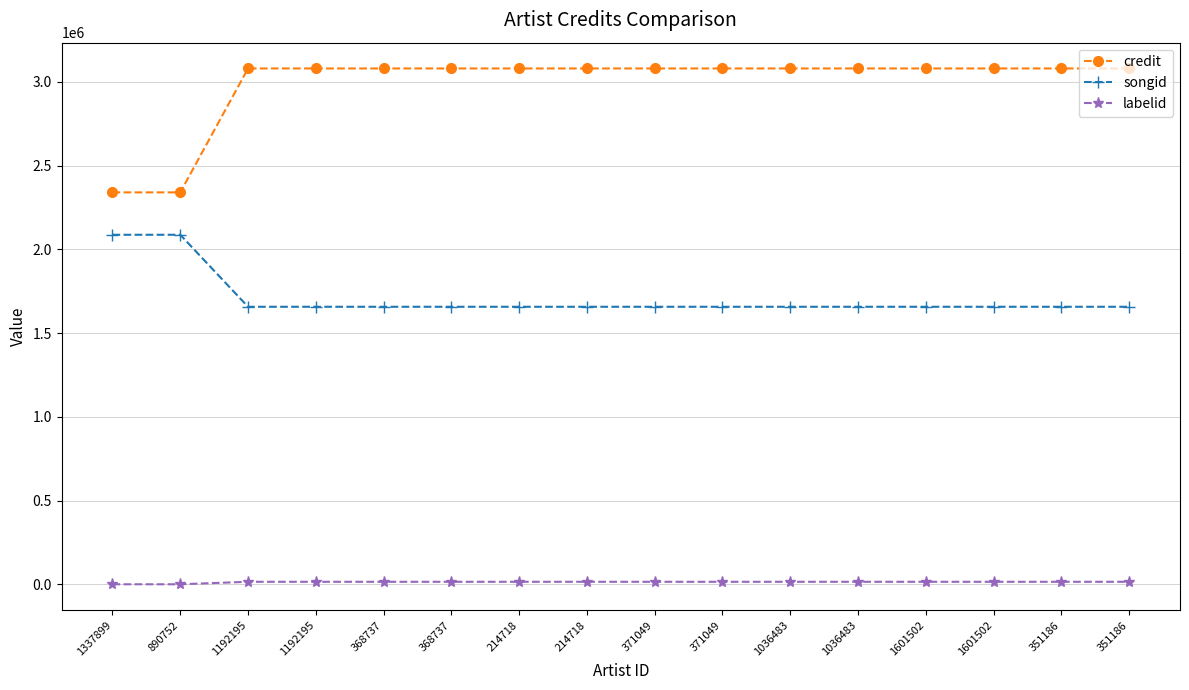

What are all the series names shown in the legend?

credit, songid, labelid